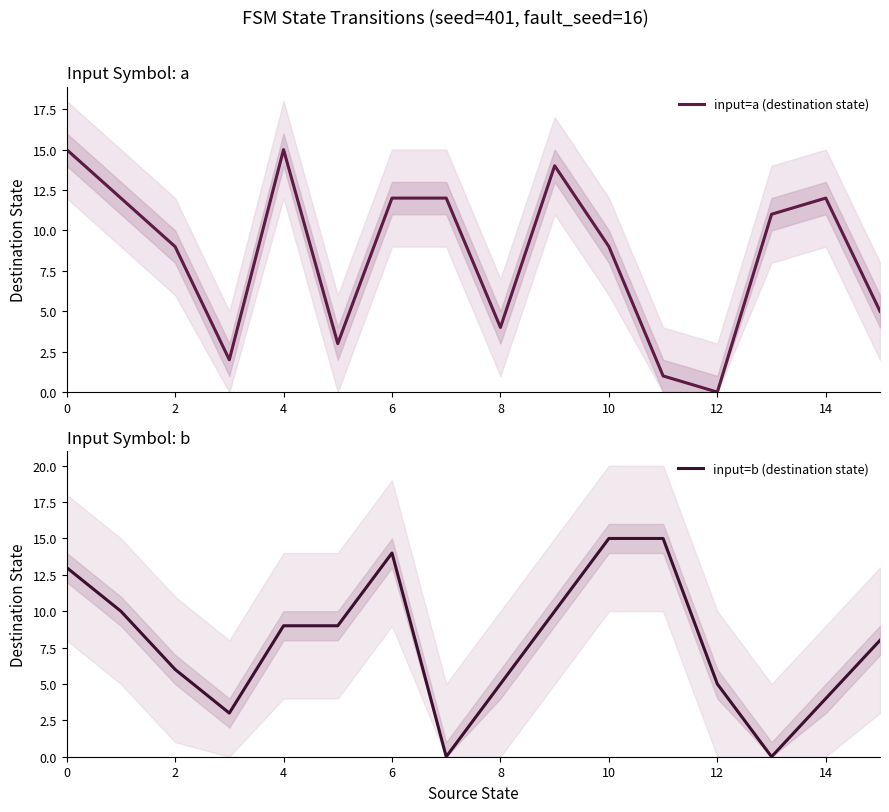

List the series in order of their peak value, lowest first.

input=a (destination state), input=b (destination state)